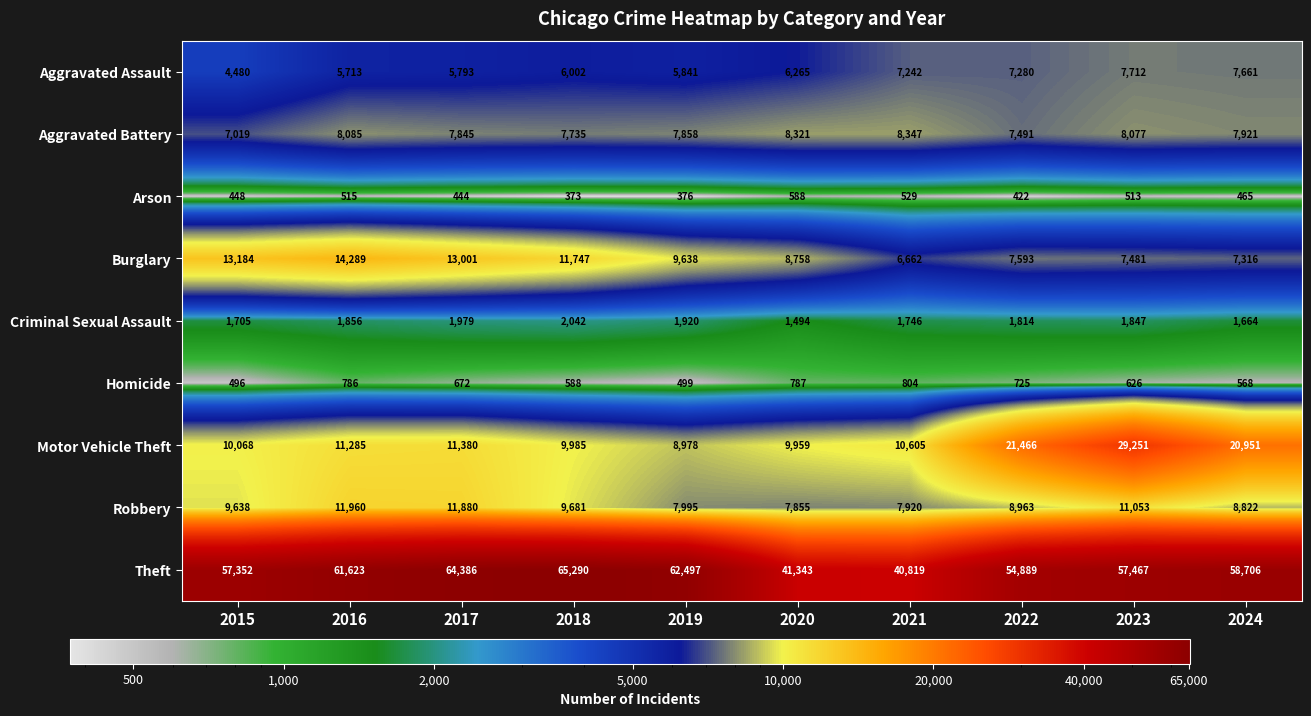

Is it true that Burglary equals 13001 at 2017?

True